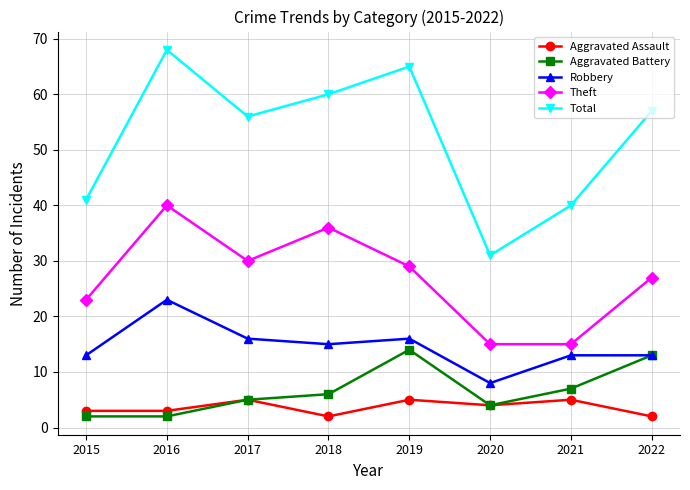

Which series has the widest spread of values?

Total